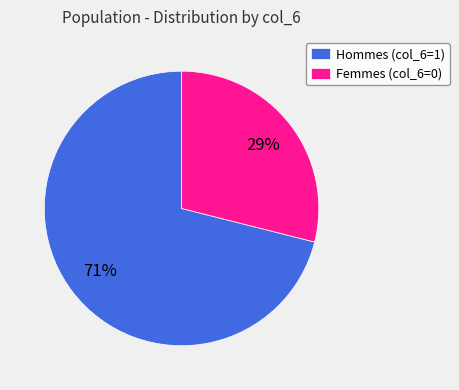

To the nearest percent, what percentage of the pie is Femmes (col_6=0)?

29%